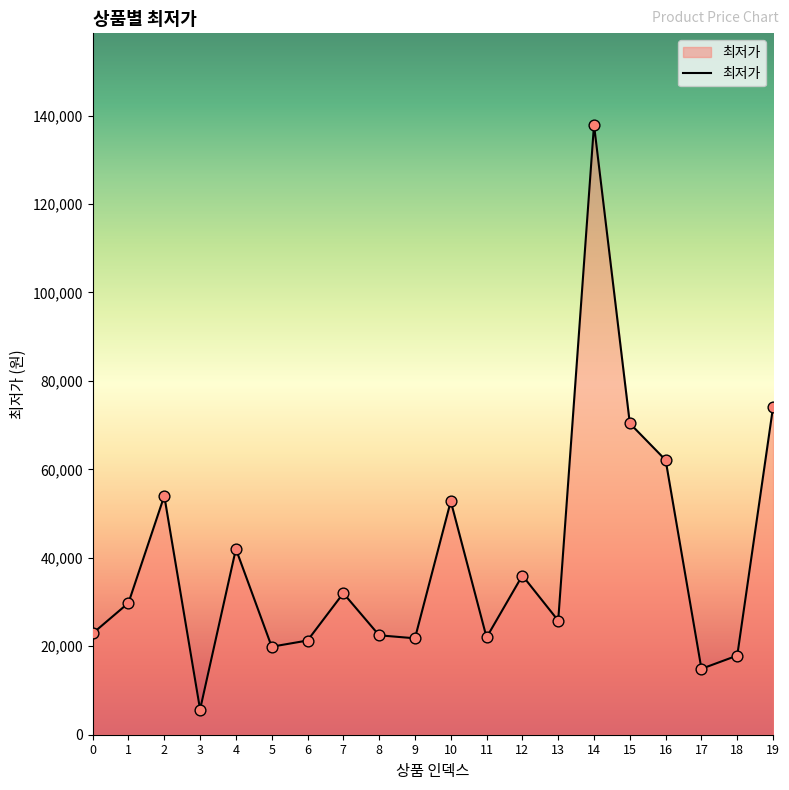

What is the ratio of the value at 12 to the value at 14?

0.3